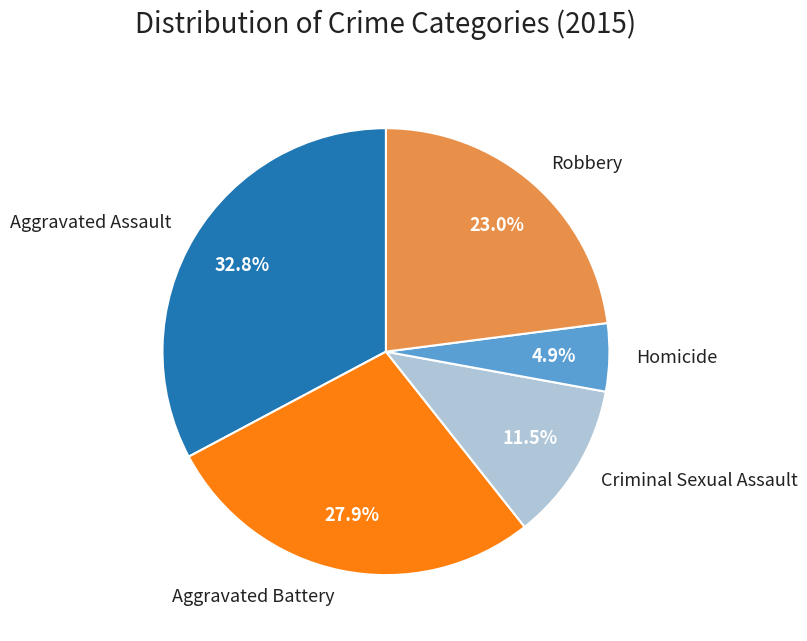

What percentage is the Homicide slice, to the nearest percent?

5%